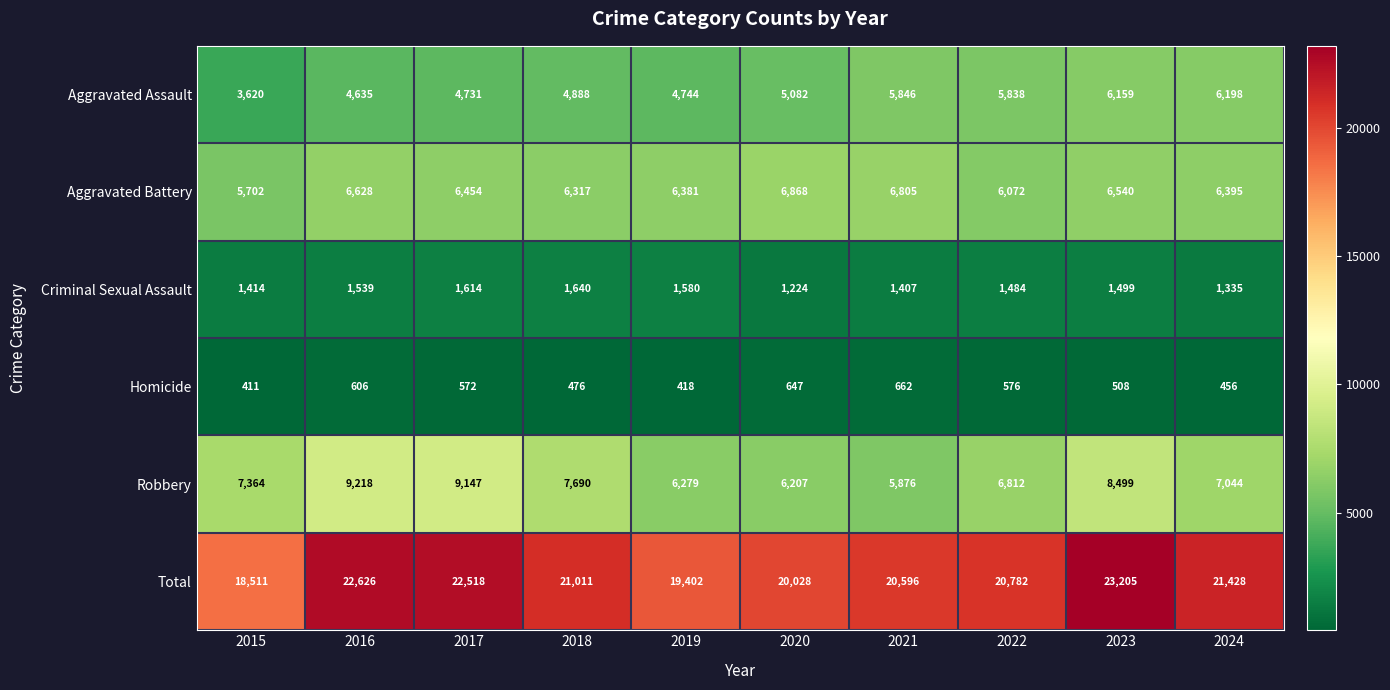

Which category has the lowest value across all series?

2015